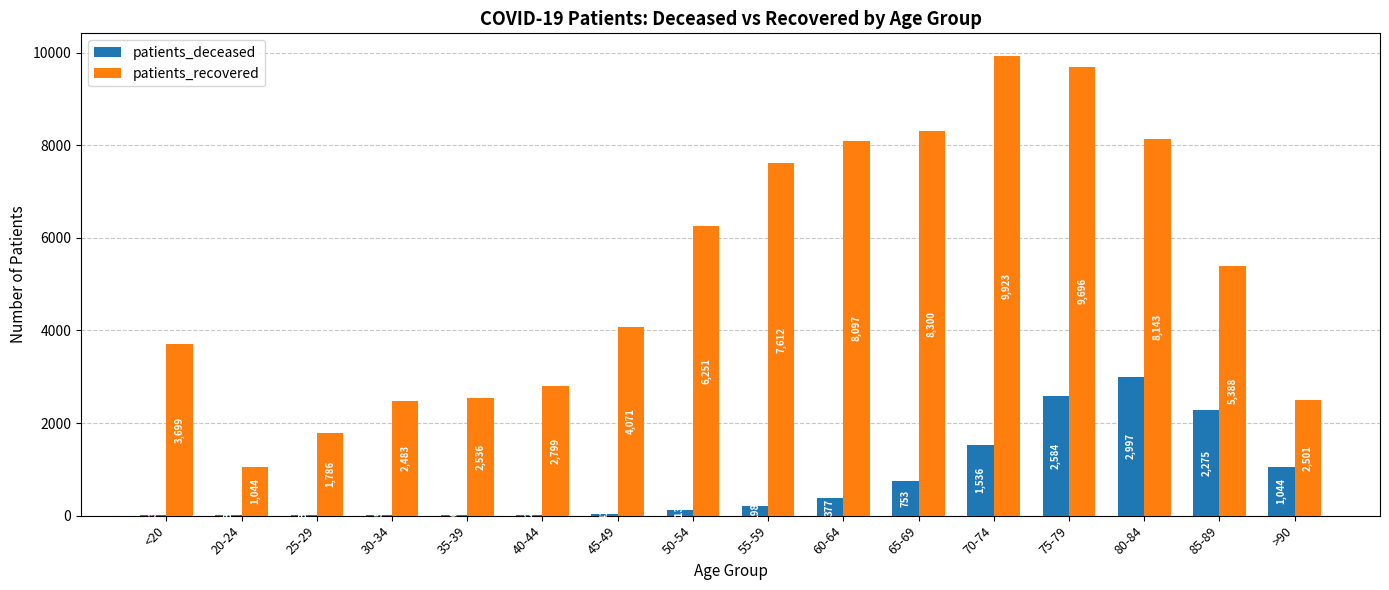

Reading left to right, extract all data points from this chart.

patients_deceased: <20=13	20-24=3	25-29=3	30-34=15	35-39=16	40-44=22	45-49=41	50-54=113	55-59=198	60-64=377	65-69=753	70-74=1536	75-79=2584	80-84=2997	85-89=2275	>90=1044
patients_recovered: <20=3699	20-24=1044	25-29=1786	30-34=2483	35-39=2536	40-44=2799	45-49=4071	50-54=6251	55-59=7612	60-64=8097	65-69=8300	70-74=9923	75-79=9696	80-84=8143	85-89=5388	>90=2501